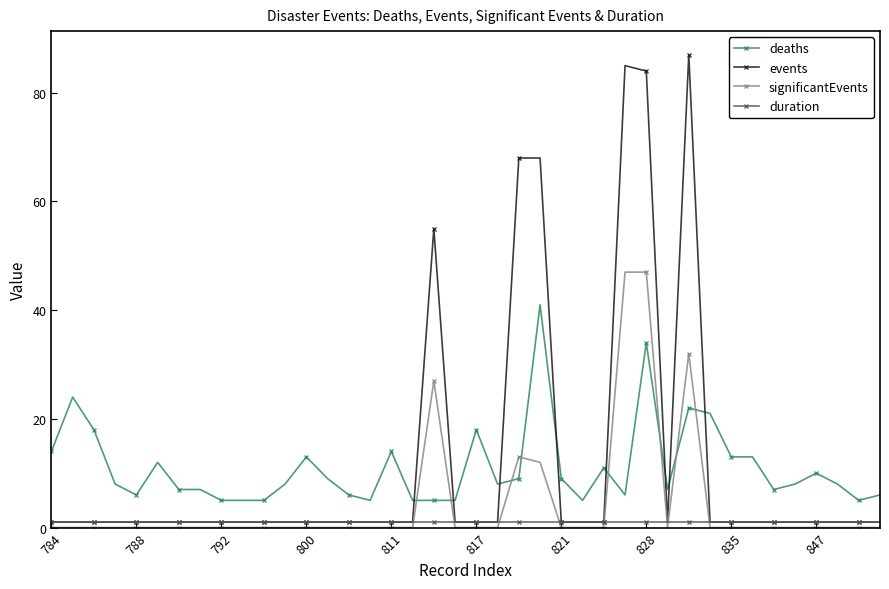

What is the greatest value displayed?

87